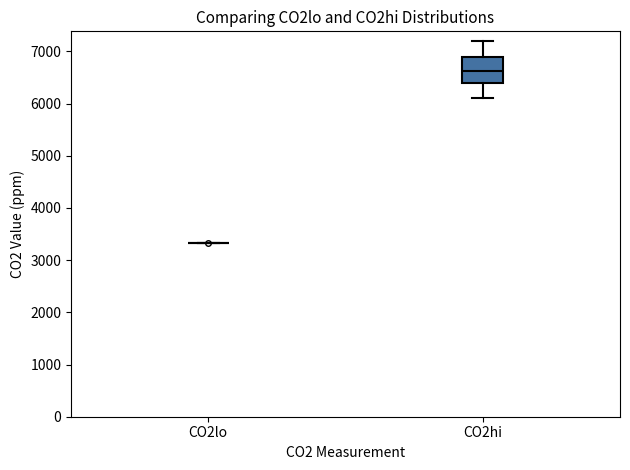

Where does the median line of the box for CO2hi sit on the y-axis? The values are not printed on the chart, so give them approximately, as read against the axis.

6600